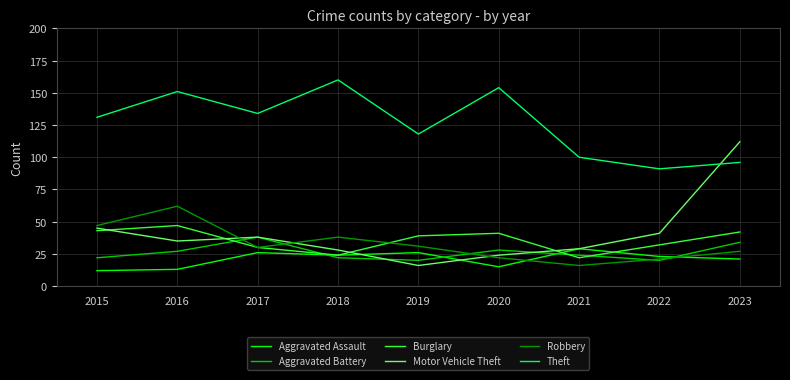

Which series has the widest spread of values?

Motor Vehicle Theft